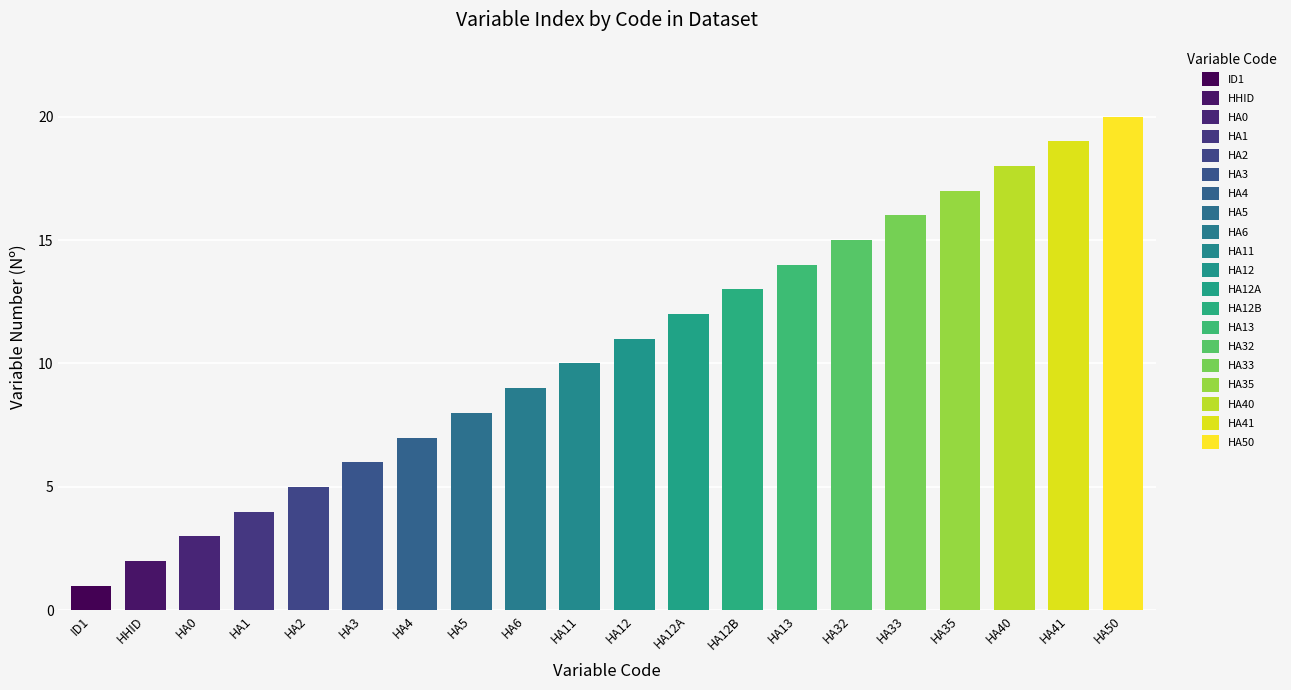

True or false: the data shows 1 at HA0.

False